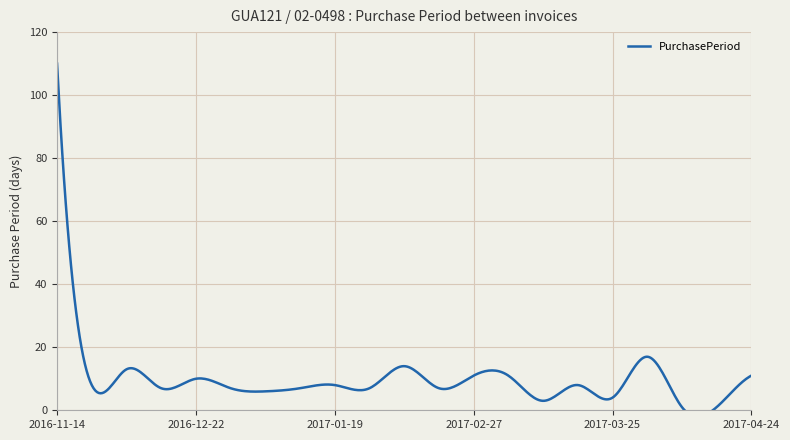

What is the change in value from 2016-12-29 to 2017-03-13?

-4